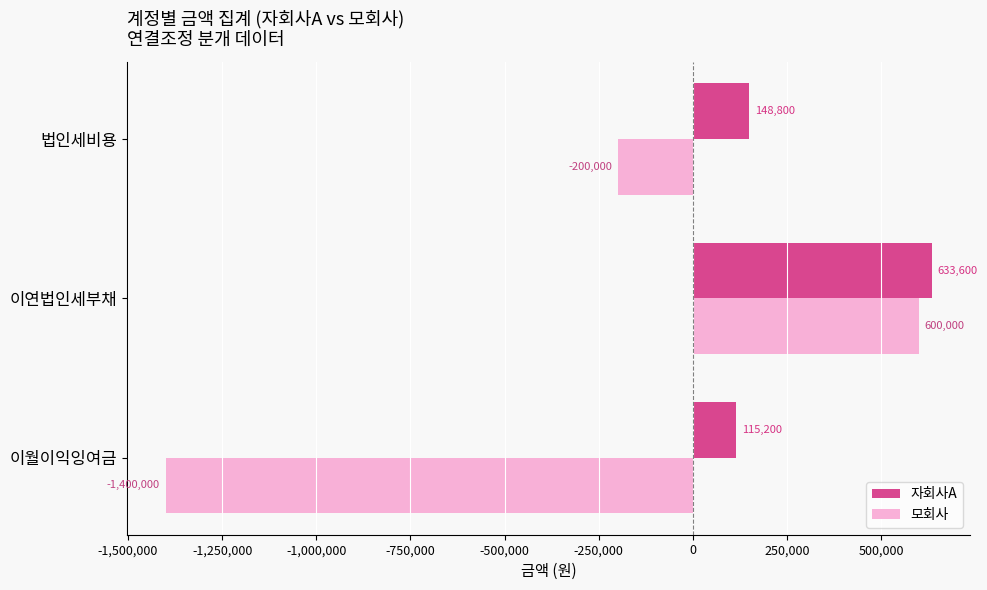

Which series has the largest total across all categories?

자회사A